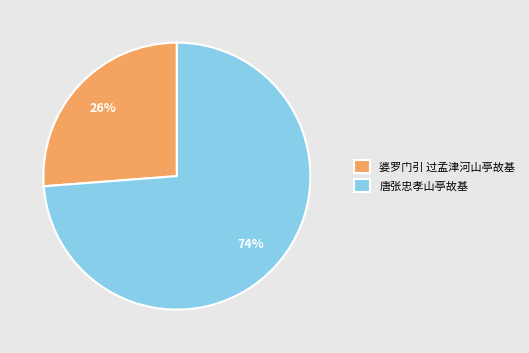

Do 婆罗门引 过孟津河山亭故基 and 唐张忠孝山亭故基 together represent more than half of the pie?

Yes